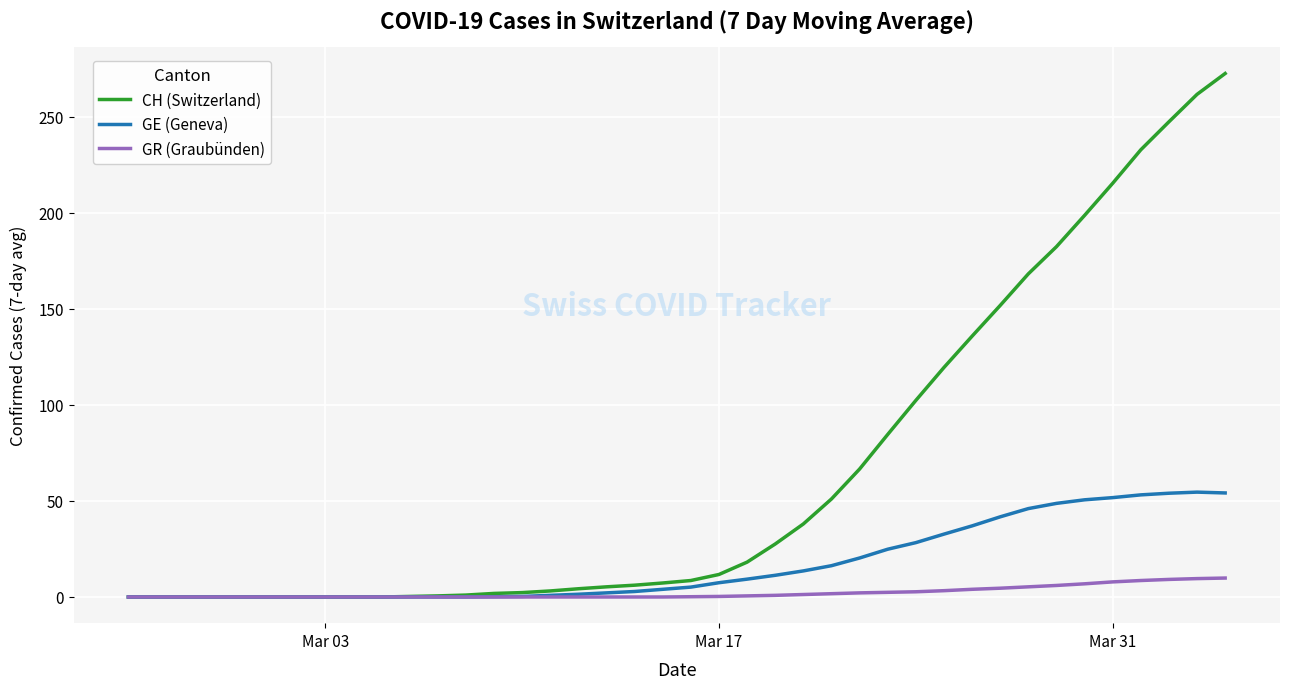

Count the number of categories in the chart.

40